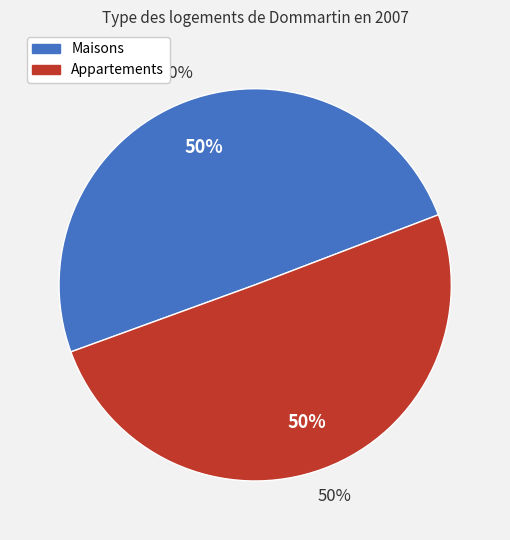

What is the change in value from 1391380087 to 1405606392?

+14226305